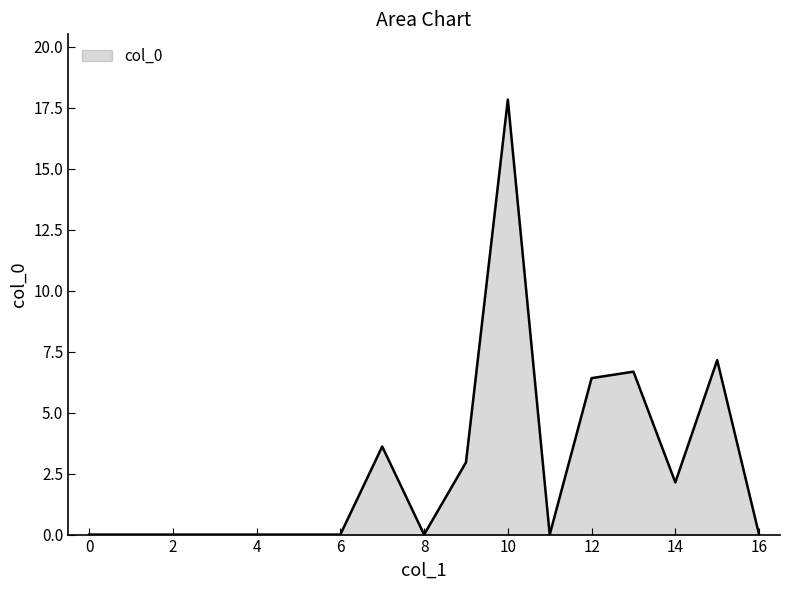

What is the greatest value displayed?

17.8